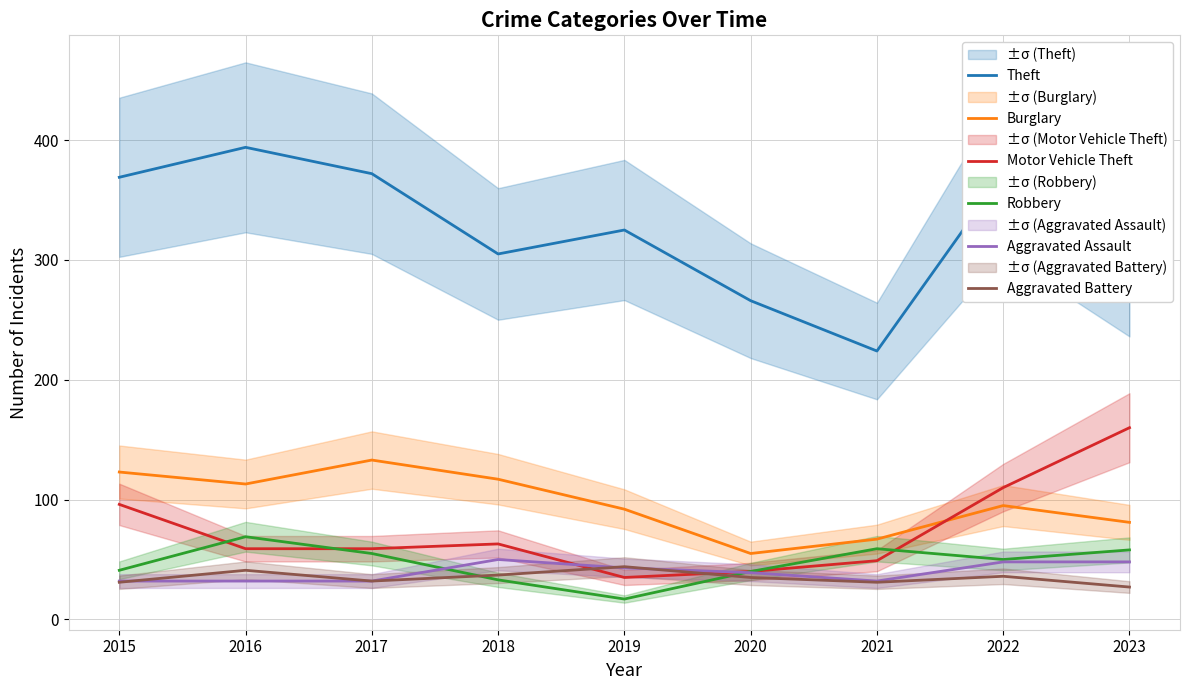

At how many categories does at least one series exceed 383?

1